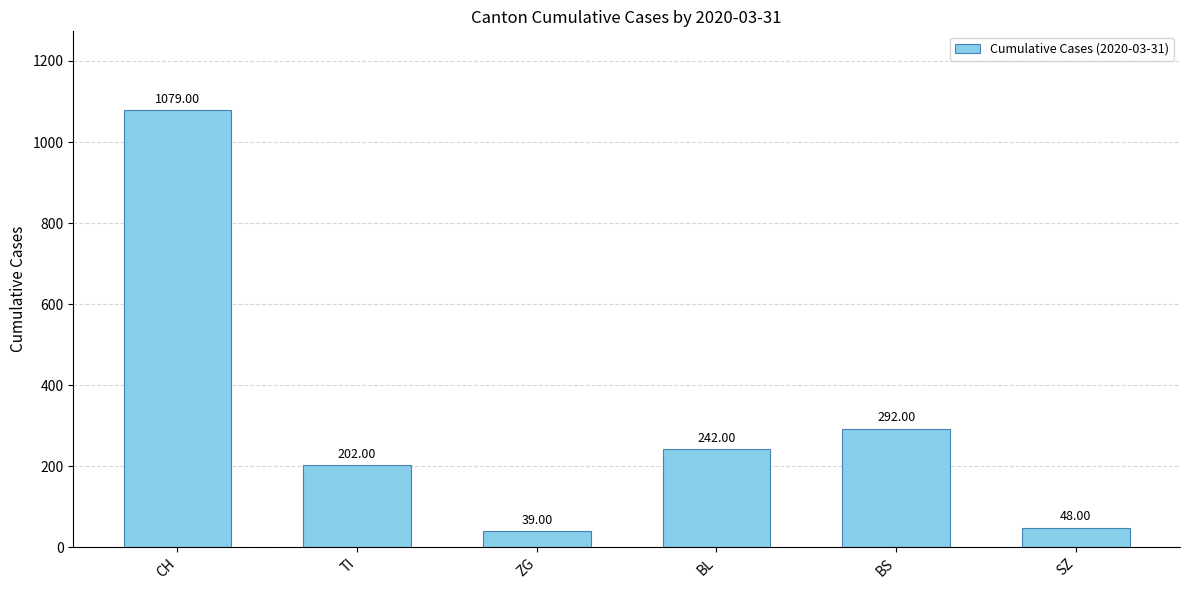

What is the maximum value shown in the chart?

1079